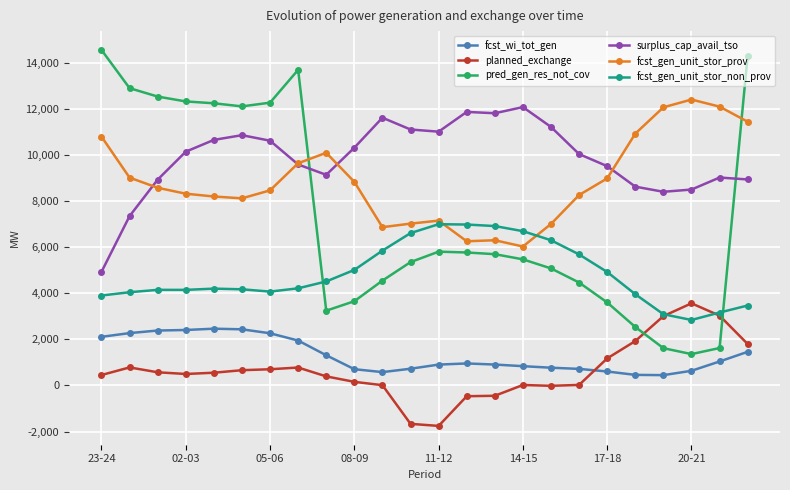

After their last crossing, which series has the higher values: pred_gen_res_not_cov or surplus_cap_avail_tso?

pred_gen_res_not_cov